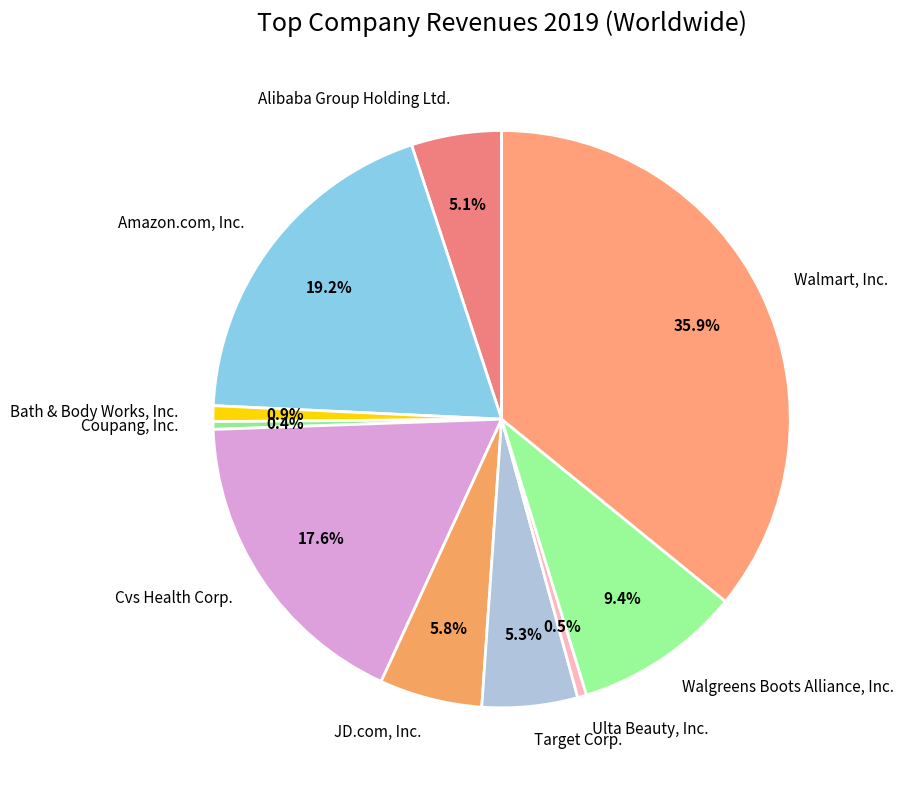

Which category has the biggest portion of the pie?

Walmart, Inc.